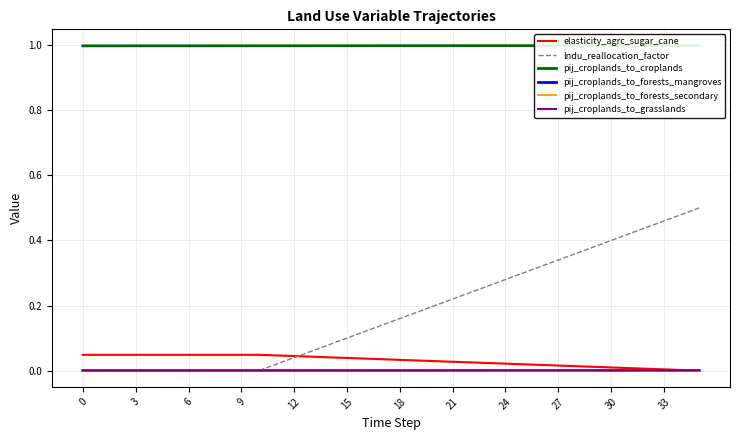

At how many categories does at least one series exceed 0?

36